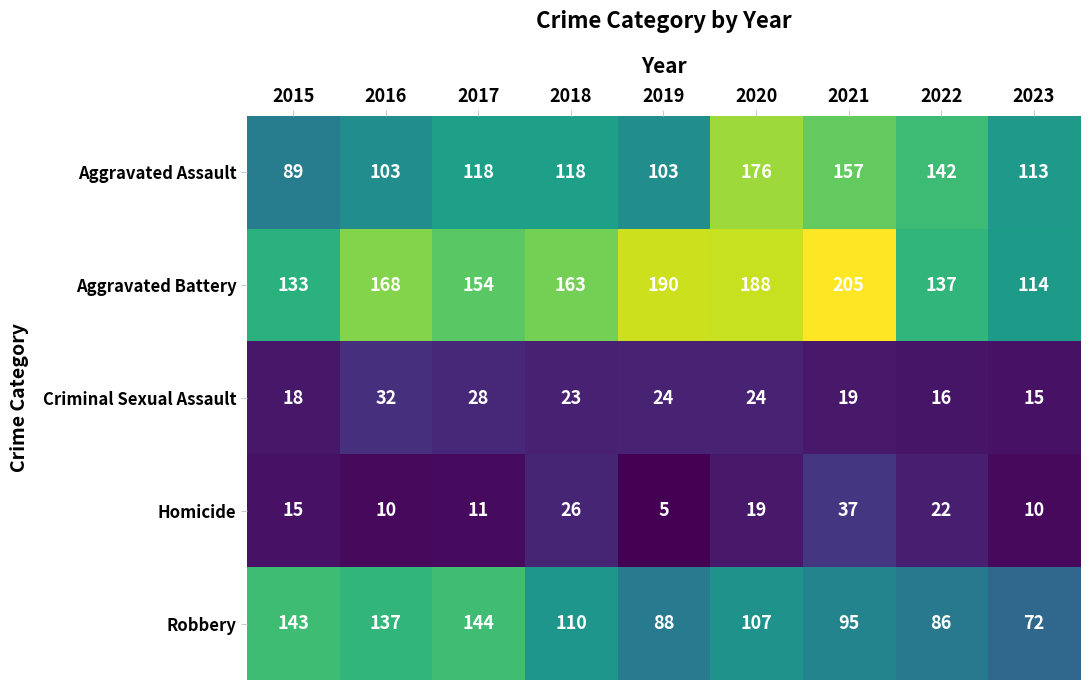

What is the difference between the maximum and minimum values in the Homicide series?

32